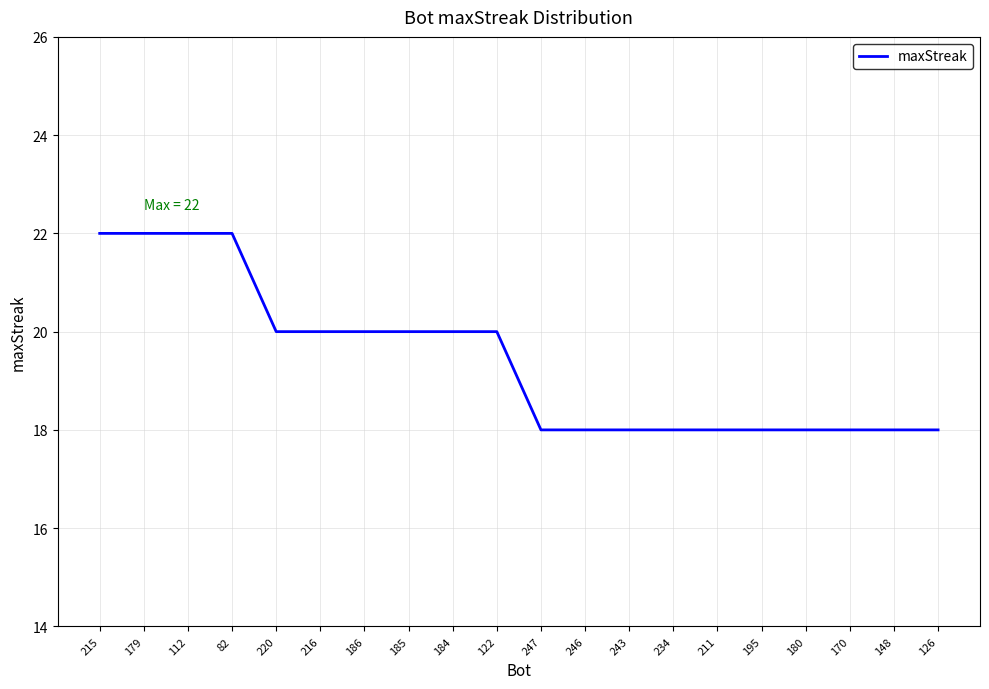

The chart shows a value of 6 at 122. True or false?

False